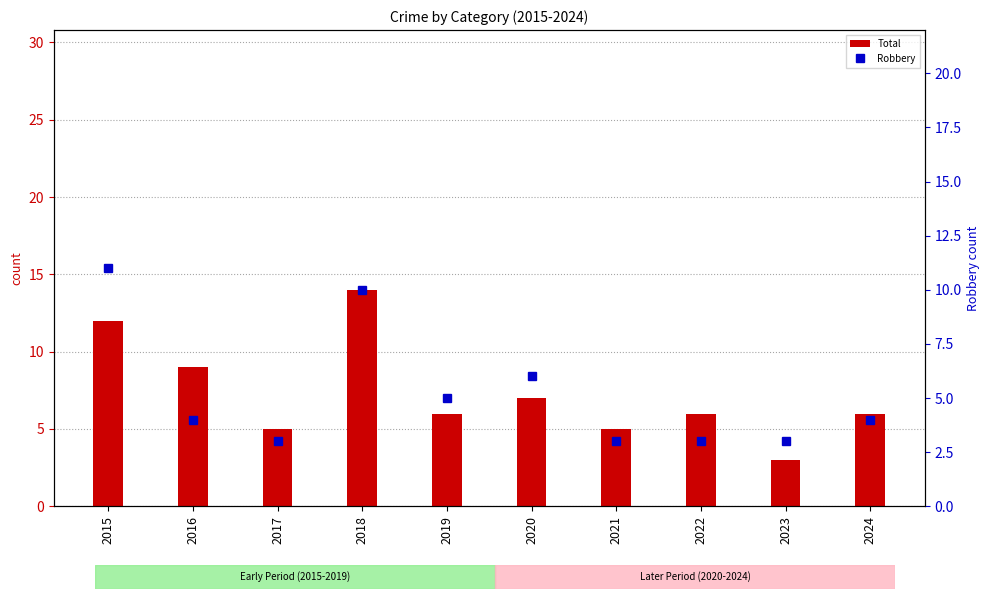

The value of Robbery at 2018 is 6. True or false?

False